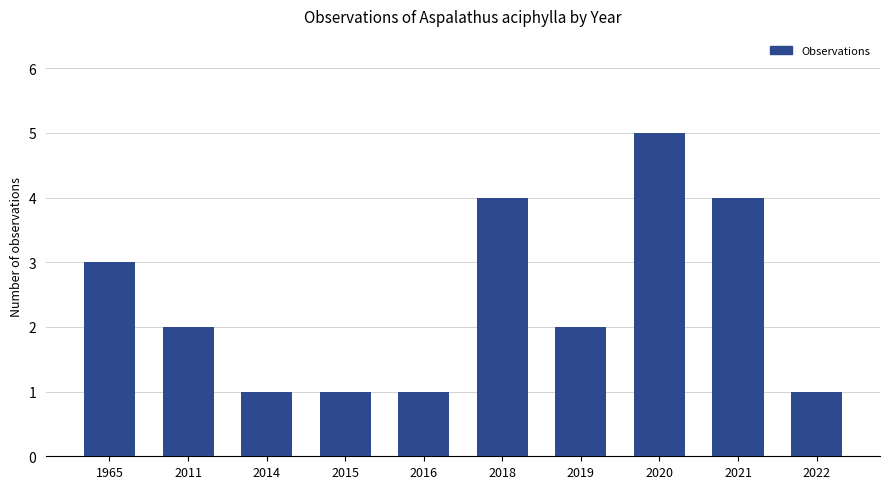

Between 2011 and 2014, which is larger?

2011